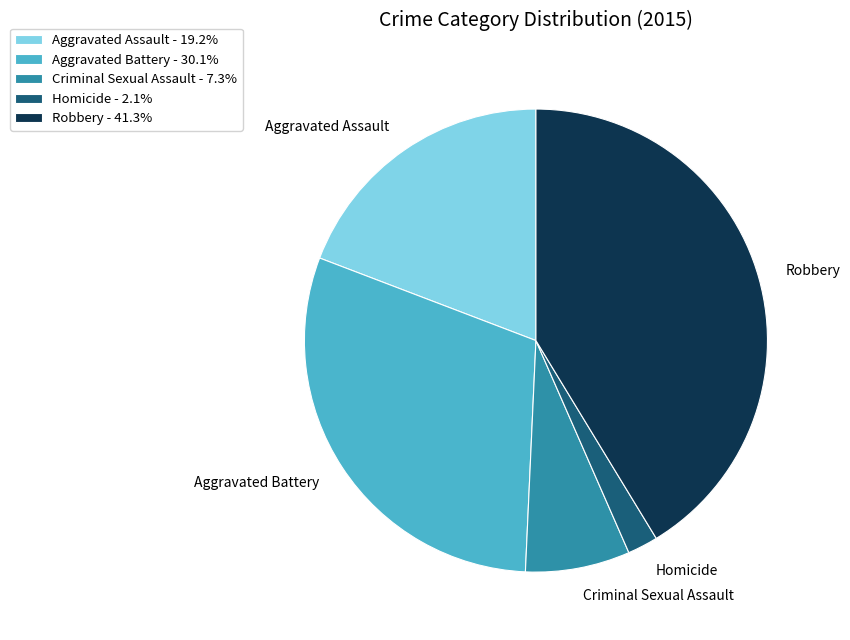

Which has a higher value, Robbery or Aggravated Assault?

Robbery